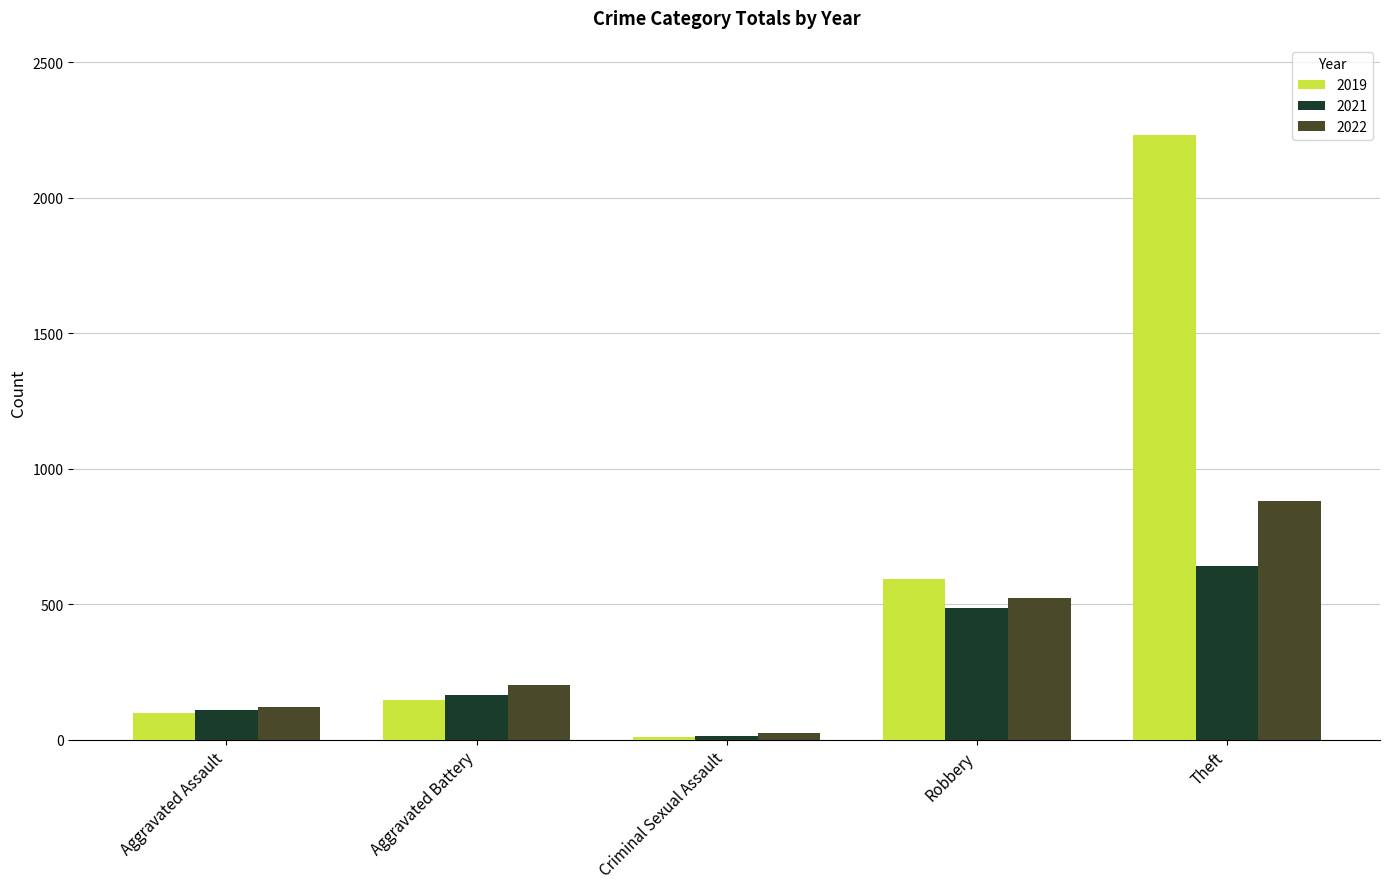

How many distinct data groups are displayed?

3